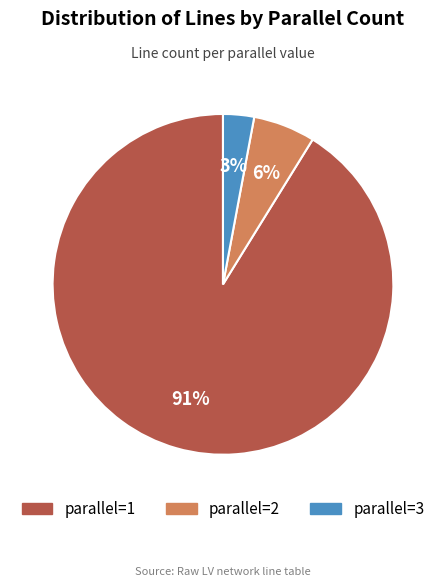

Do parallel=1 and parallel=2 together represent more than half of the pie?

Yes